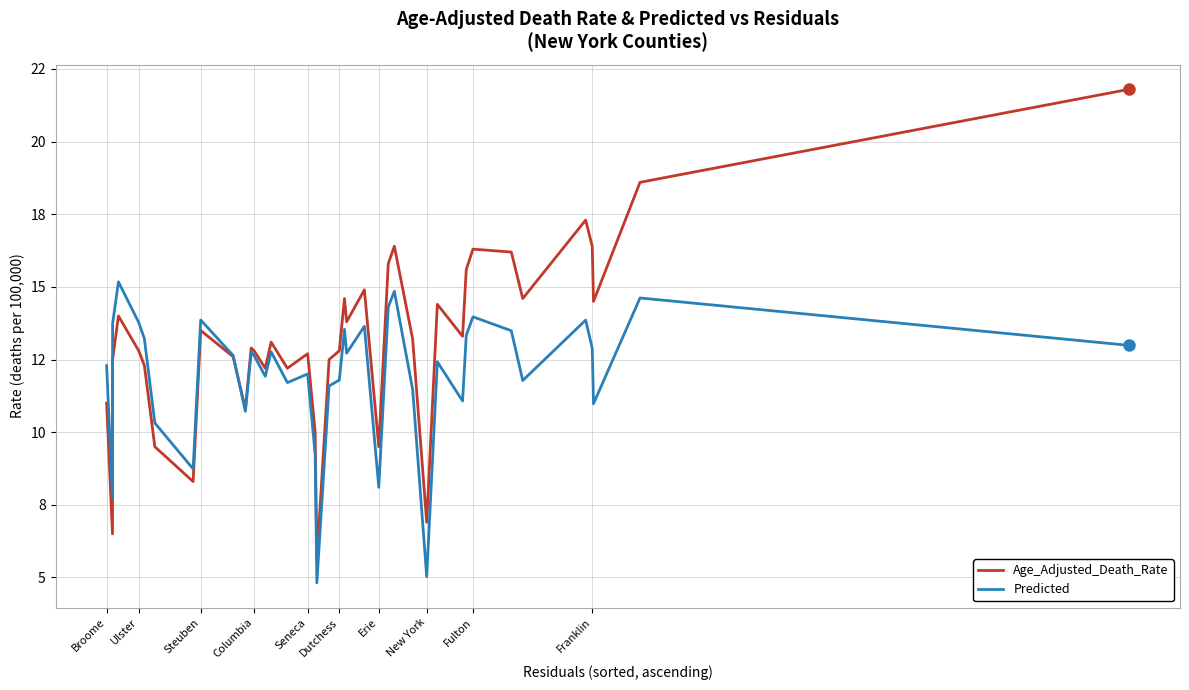

Is this an area chart (filled region under the line)?

No